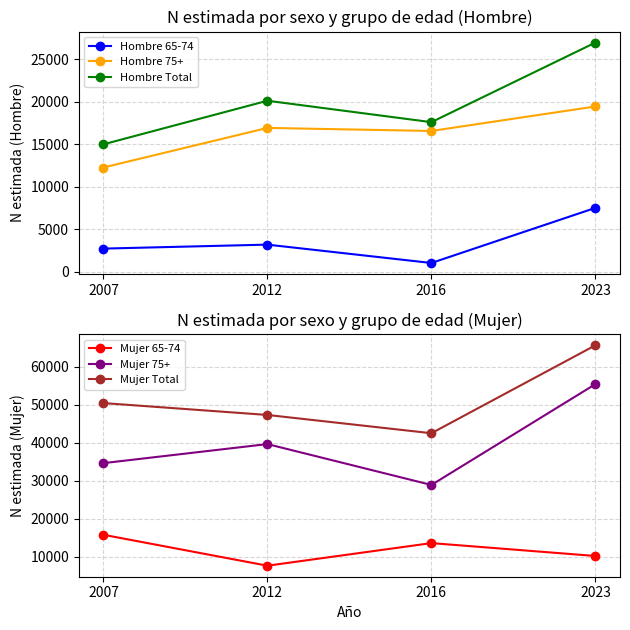

Reading right to left, what are all the values shown in this chart?

Hombre 65-74: 2023=7525	2016=1038	2012=3199	2007=2730
Hombre 75+: 2023=19467	2016=16583	2012=16943	2007=12280
Hombre Total: 2023=26992	2016=17621	2012=20142	2007=15010
Mujer 65-74: 2023=10209	2016=13594	2012=7655	2007=15785
Mujer 75+: 2023=55370	2016=28876	2012=39618	2007=34609
Mujer Total: 2023=65579	2016=42470	2012=47273	2007=50394